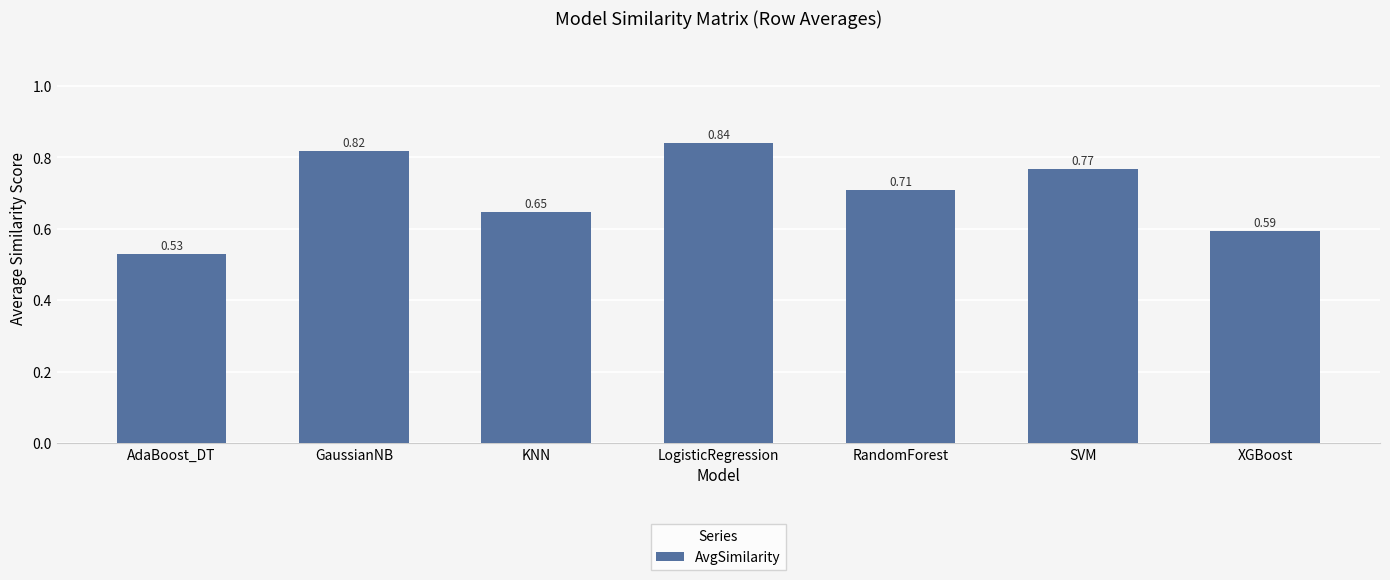

What is the label of the 1st bar from the left?

AdaBoost_DT